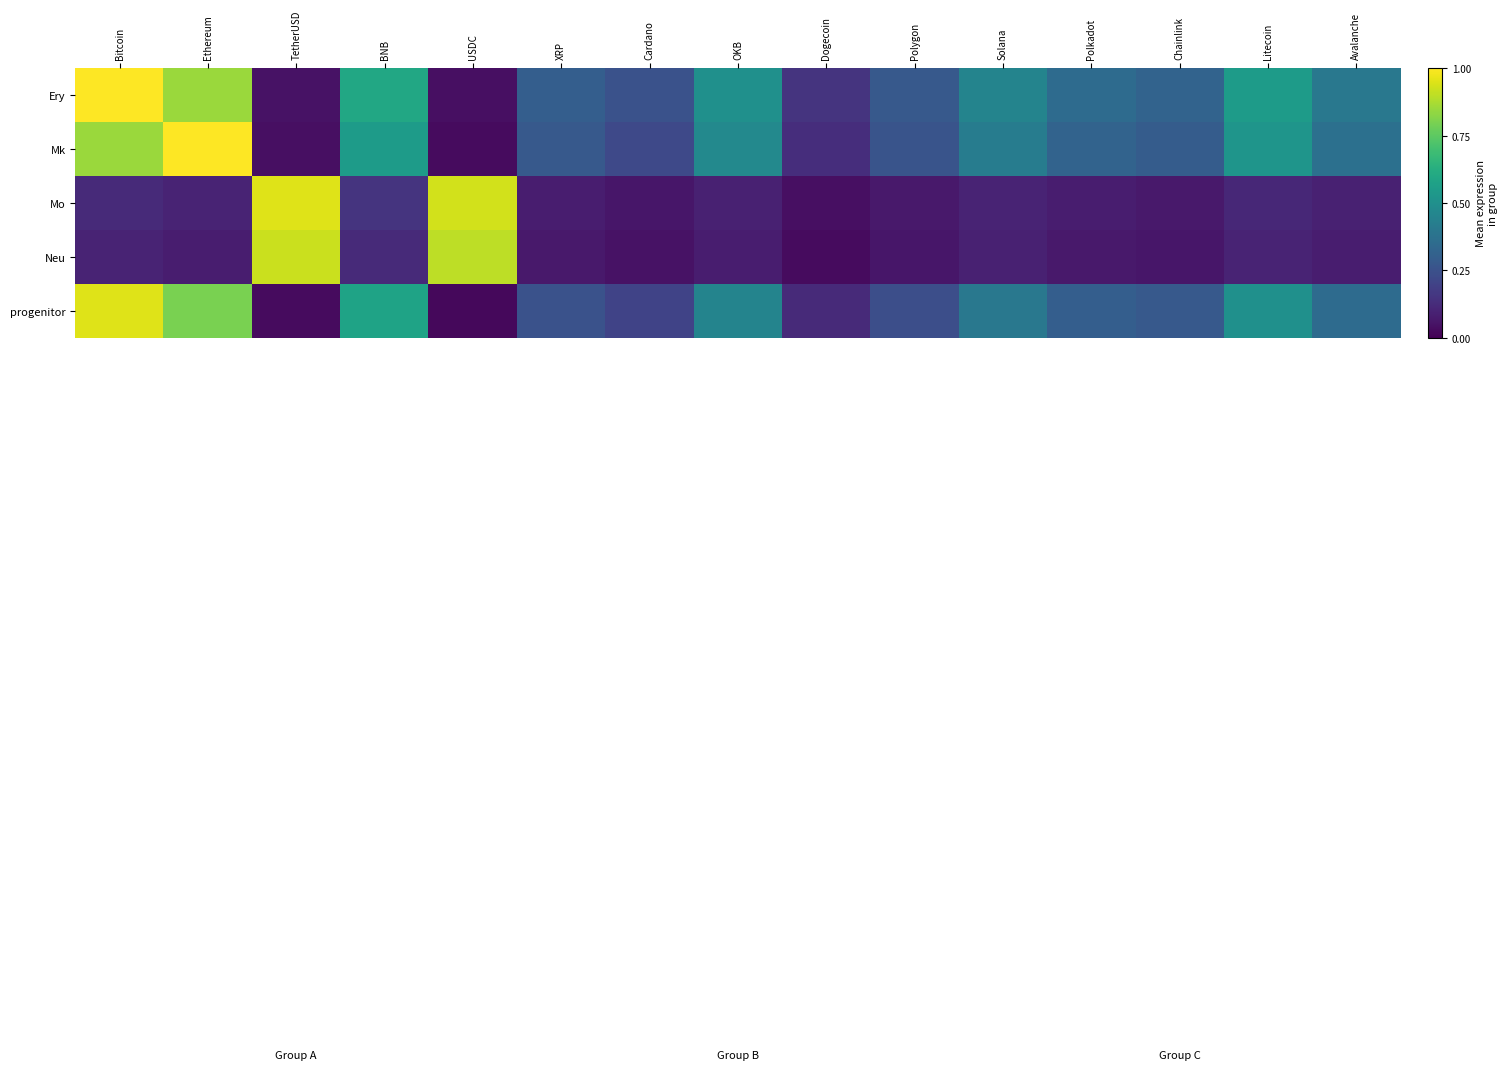

How many data points does each series have?

15